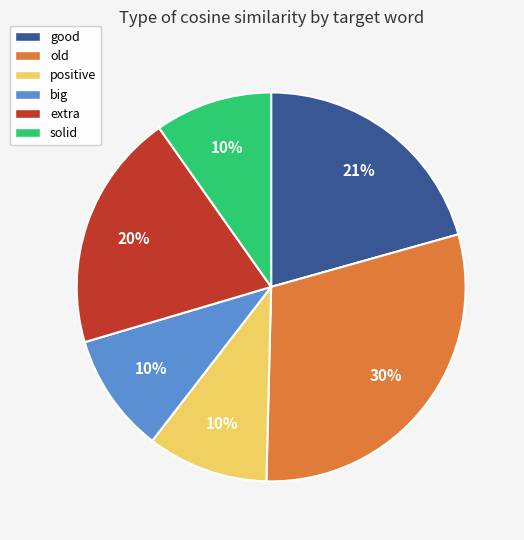

What percentage is the solid slice, to the nearest percent?

10%